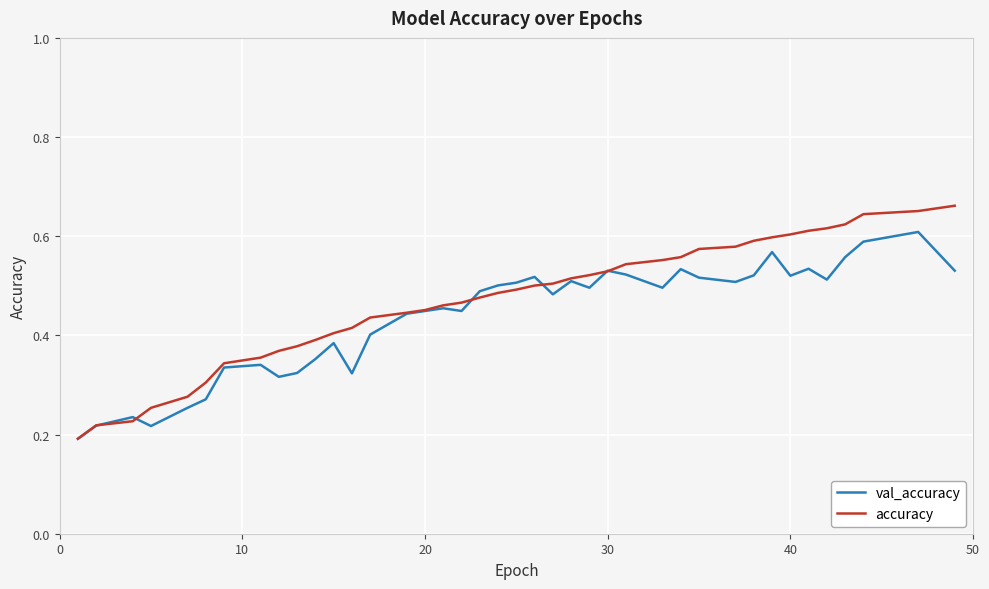

Rank the series by their maximum value, from lowest to highest.

val_accuracy, accuracy